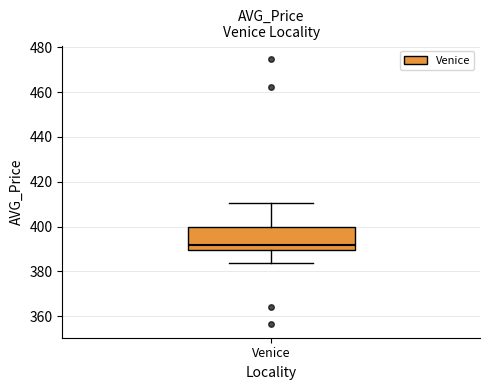

Read this box plot against the y-axis: the position of the median line, the range covered by the box, and the ends of both whiskers. The values are not printed on the chart, so give them approximately, as read against the axis.

median 392, box 390 to 400, whiskers 384 to 410